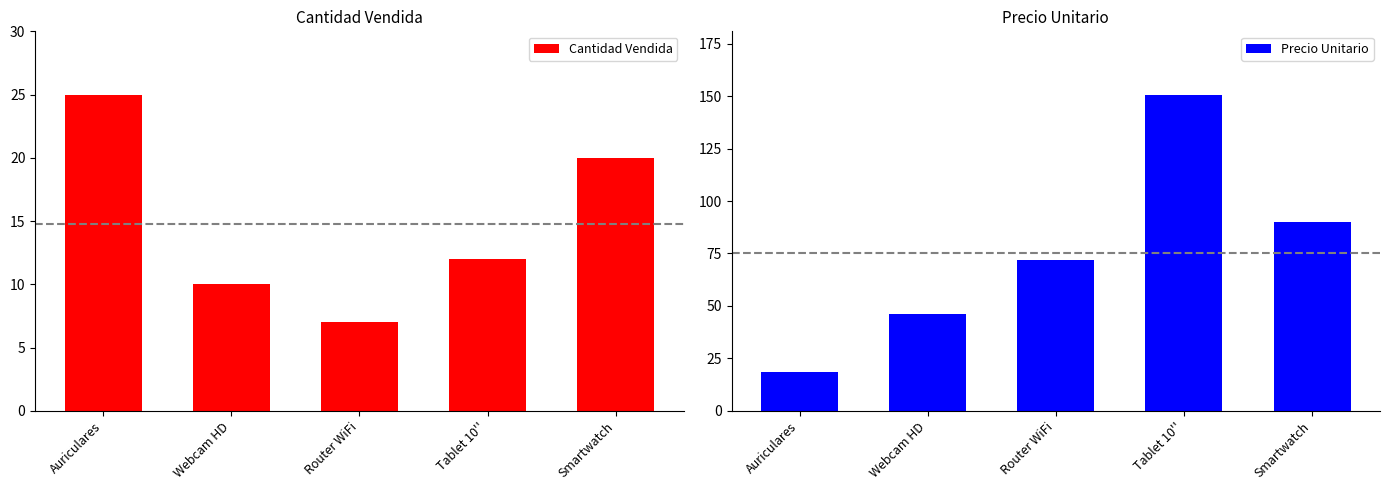

What is the maximum value for Precio Unitario?

150.8